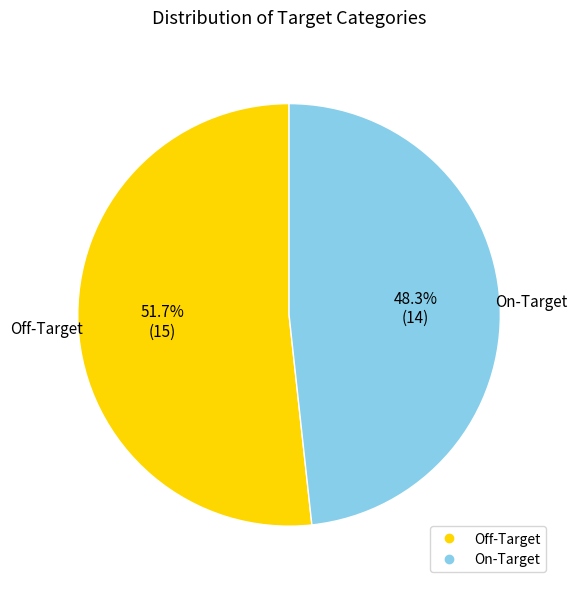

How much of the chart is everything except Off-Target?

48.3%